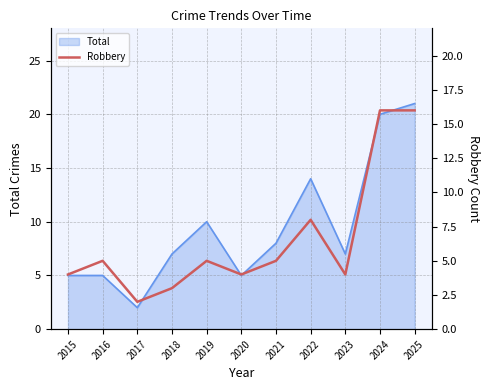

At which label is Total closest to 11?

2019